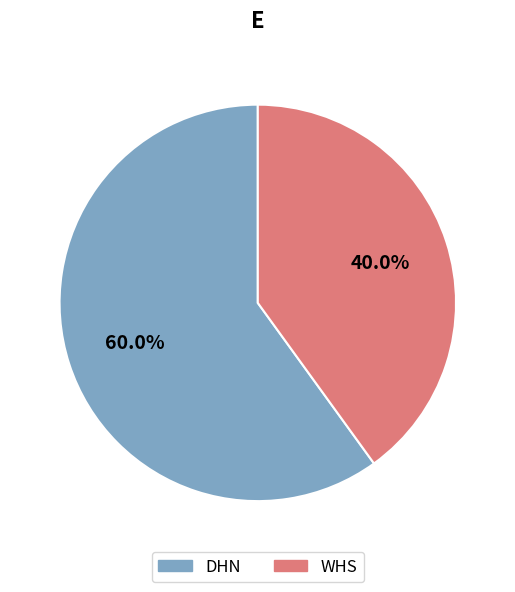

Which category has the biggest portion of the pie?

DHN